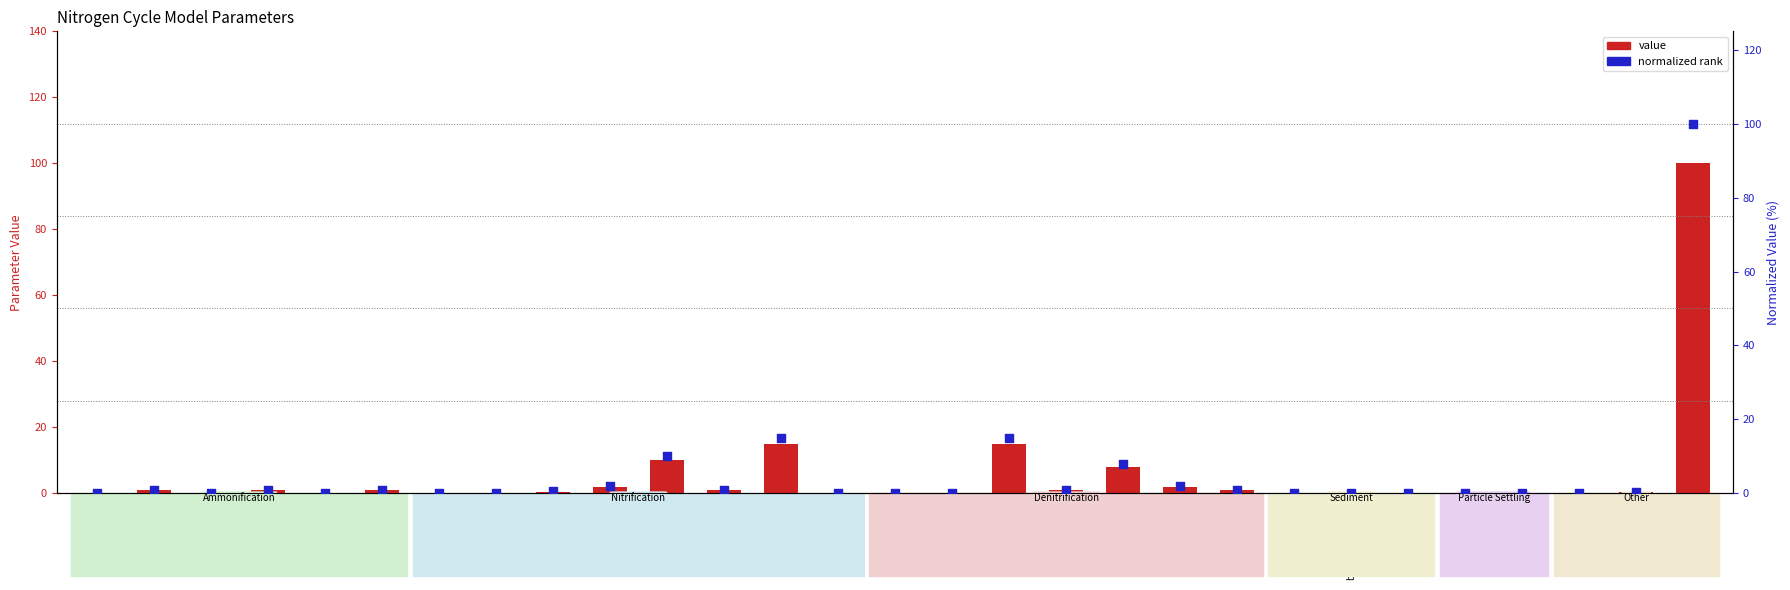

At how many categories does at least one series exceed 21?

1